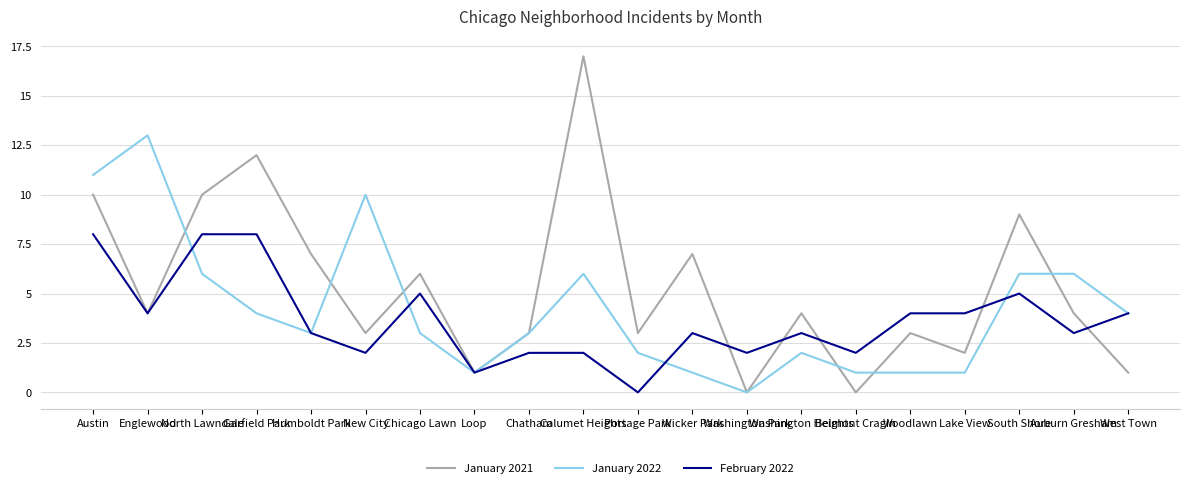

Rank the series by their average value, from highest to lowest.

January 2021, January 2022, February 2022